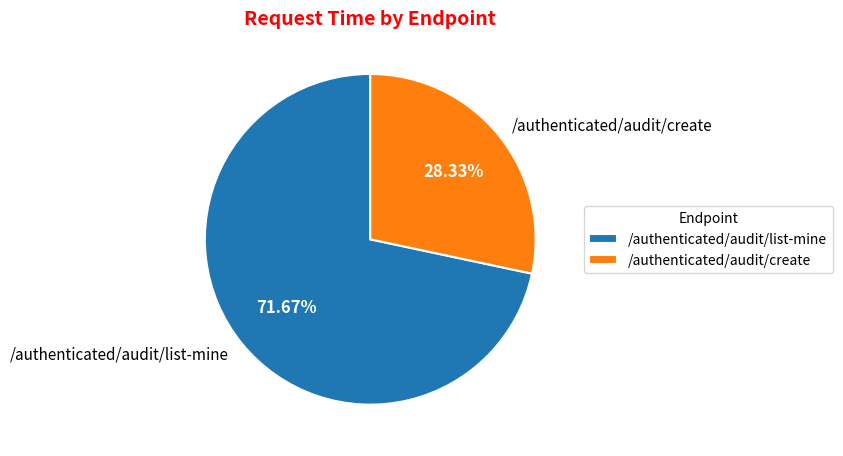

Does /authenticated/audit/create account for over 50% of the chart?

No